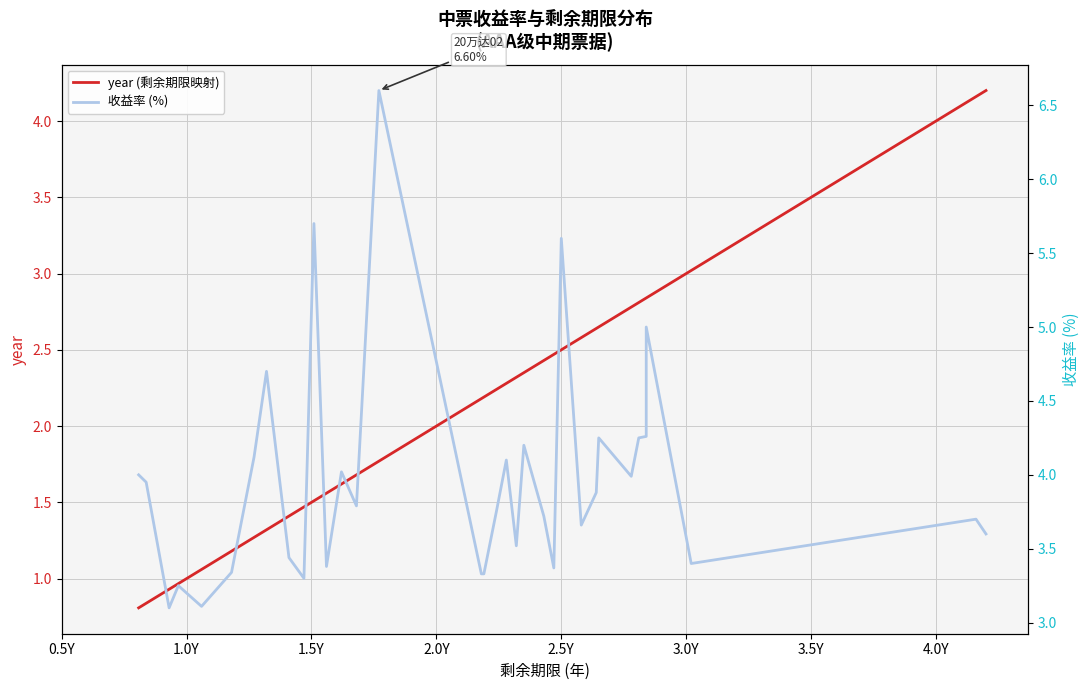

True or false: 收益率 (%) and year (剩余期限映射) cross at least once.

True